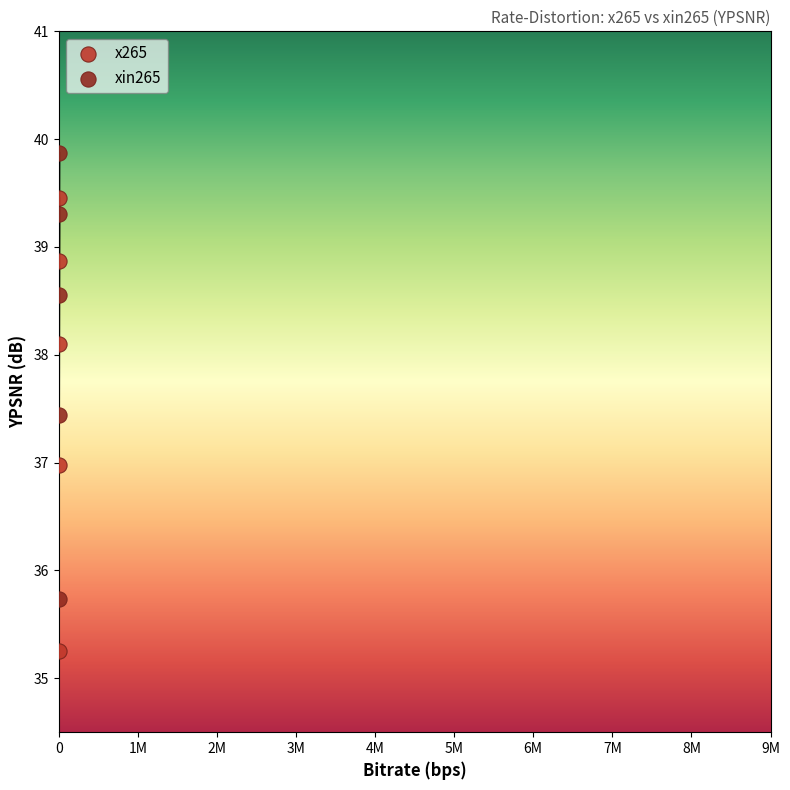

Which series contains the highest Y value?

xin265